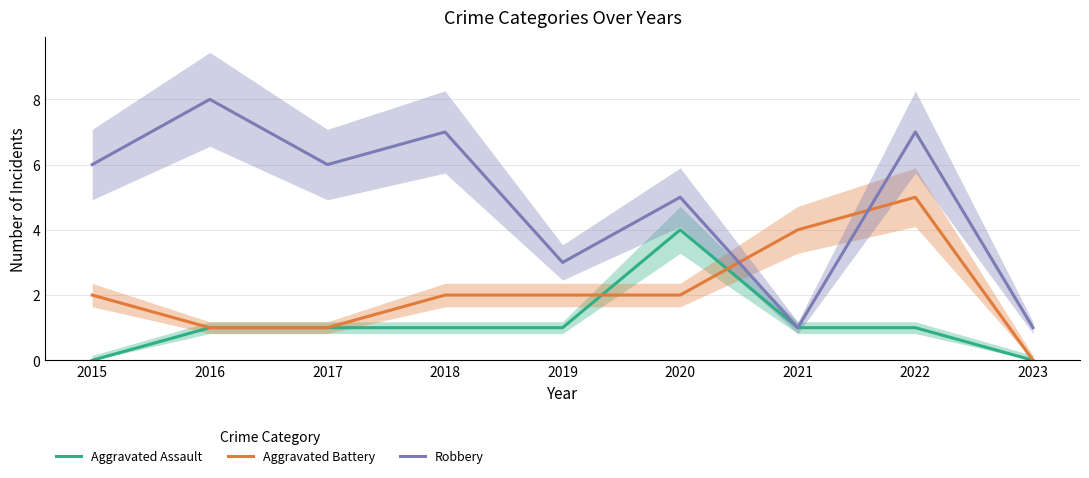

Rank the series by their maximum value, from highest to lowest.

Robbery, Aggravated Battery, Aggravated Assault